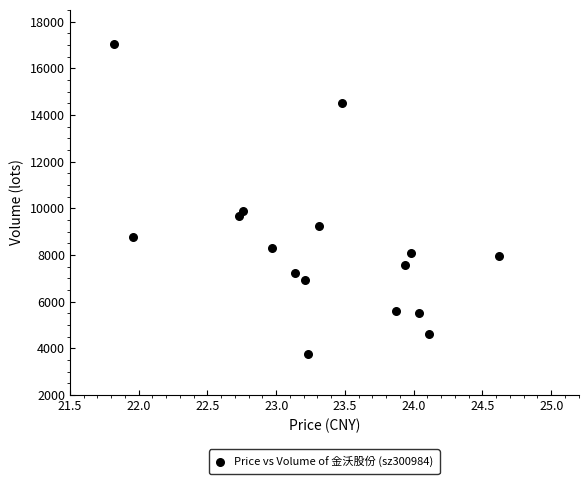

What Y value in the scatter plot is closest to 10406?

9870